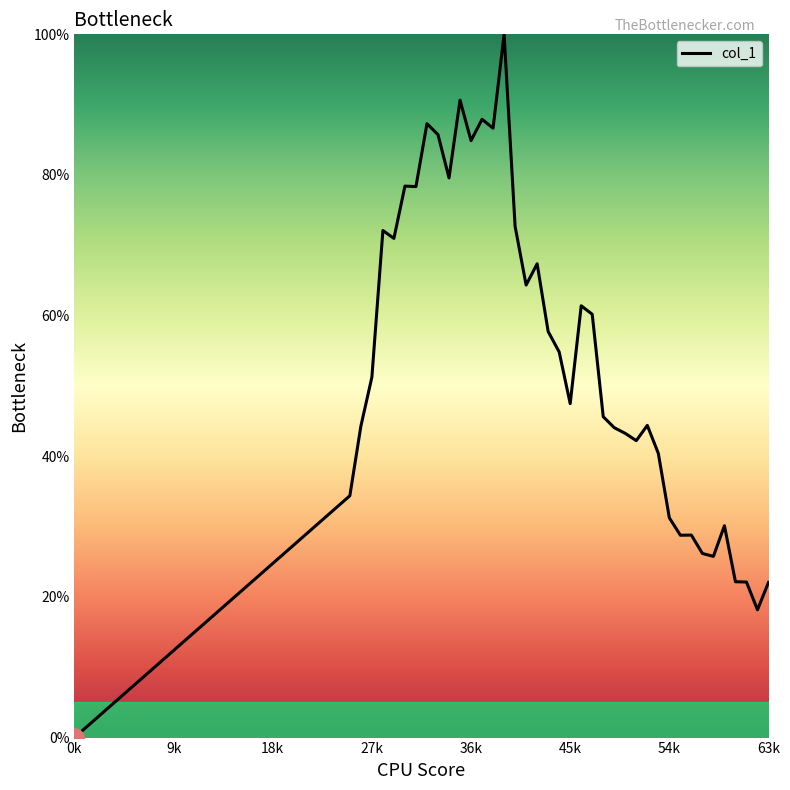

What is the maximum value shown in the chart?

100.0